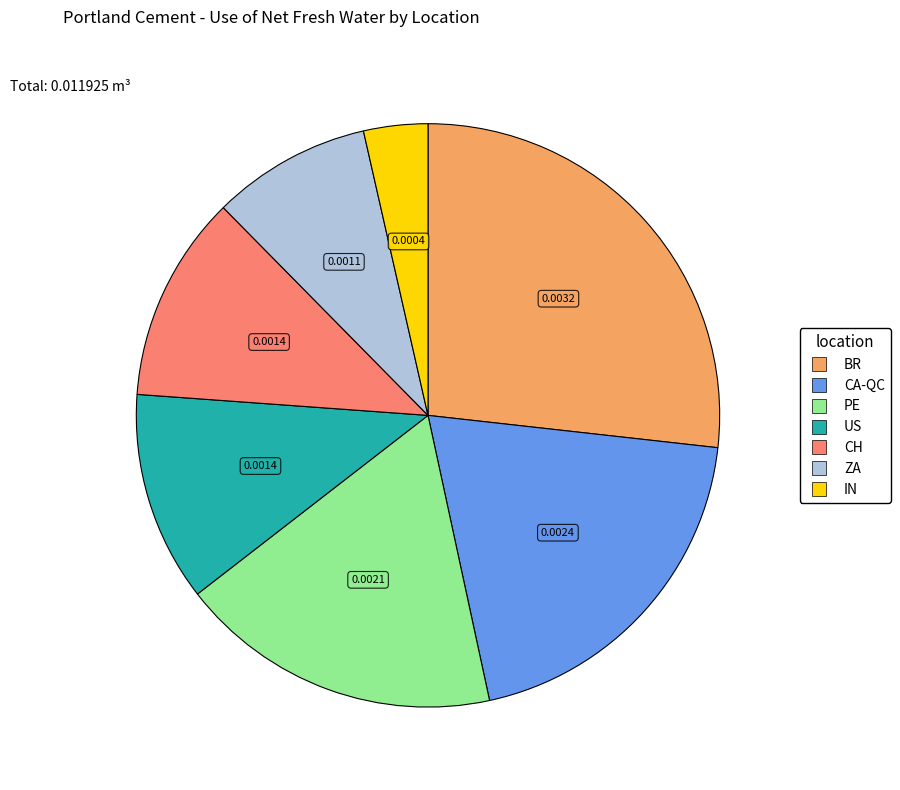

Does US account for over 50% of the chart?

No